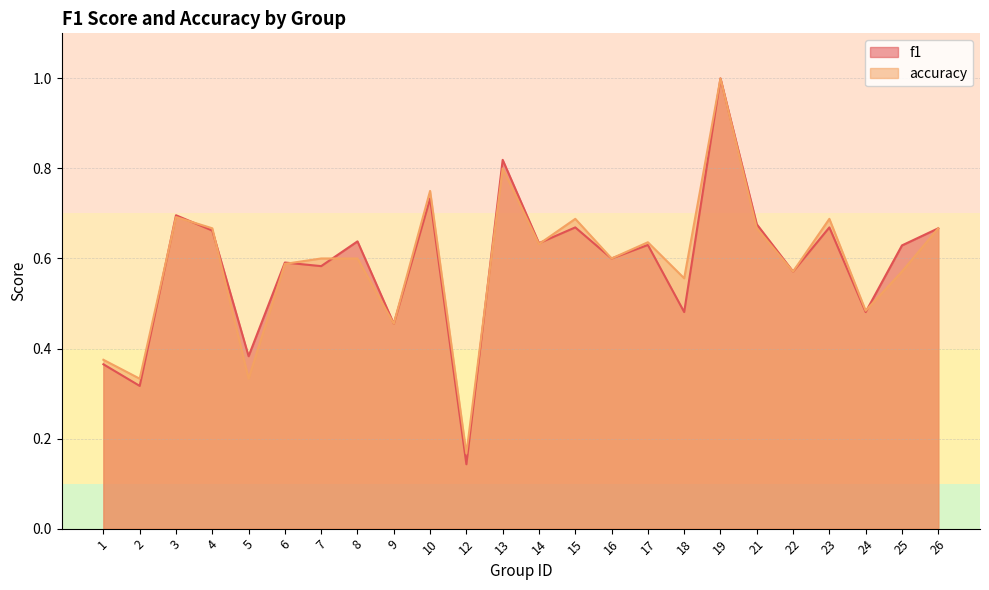

Reading left to right, what are all the values shown in this chart?

f1: 1=0.4	2=0.3	3=0.7	4=0.7	5=0.4	6=0.6	7=0.6	8=0.6	9=0.5	10=0.7	12=0.1	13=0.8	14=0.6	15=0.7	16=0.6	17=0.6	18=0.5	19=1.0	21=0.7	22=0.6	23=0.7	24=0.5	25=0.6	26=0.7
accuracy: 1=0.4	2=0.3	3=0.7	4=0.7	5=0.3	6=0.6	7=0.6	8=0.6	9=0.5	10=0.8	12=0.2	13=0.8	14=0.6	15=0.7	16=0.6	17=0.6	18=0.6	19=1.0	21=0.7	22=0.6	23=0.7	24=0.5	25=0.6	26=0.7